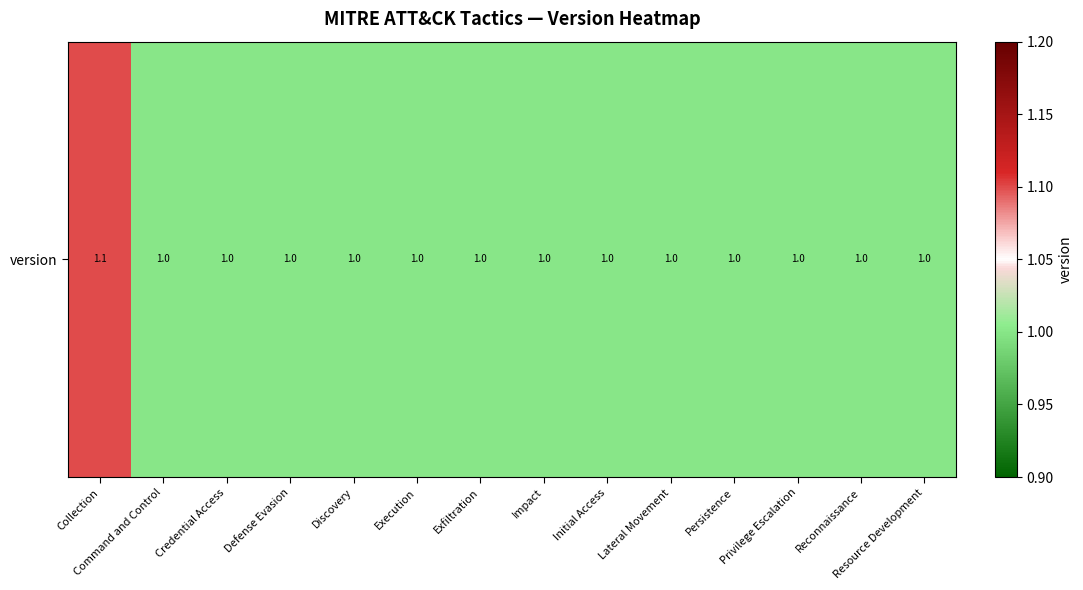

Reading left to right, what are all the values shown in this chart?

1.1	1.0	1.0	1.0	1.0	1.0	1.0	1.0	1.0	1.0	1.0	1.0	1.0	1.0